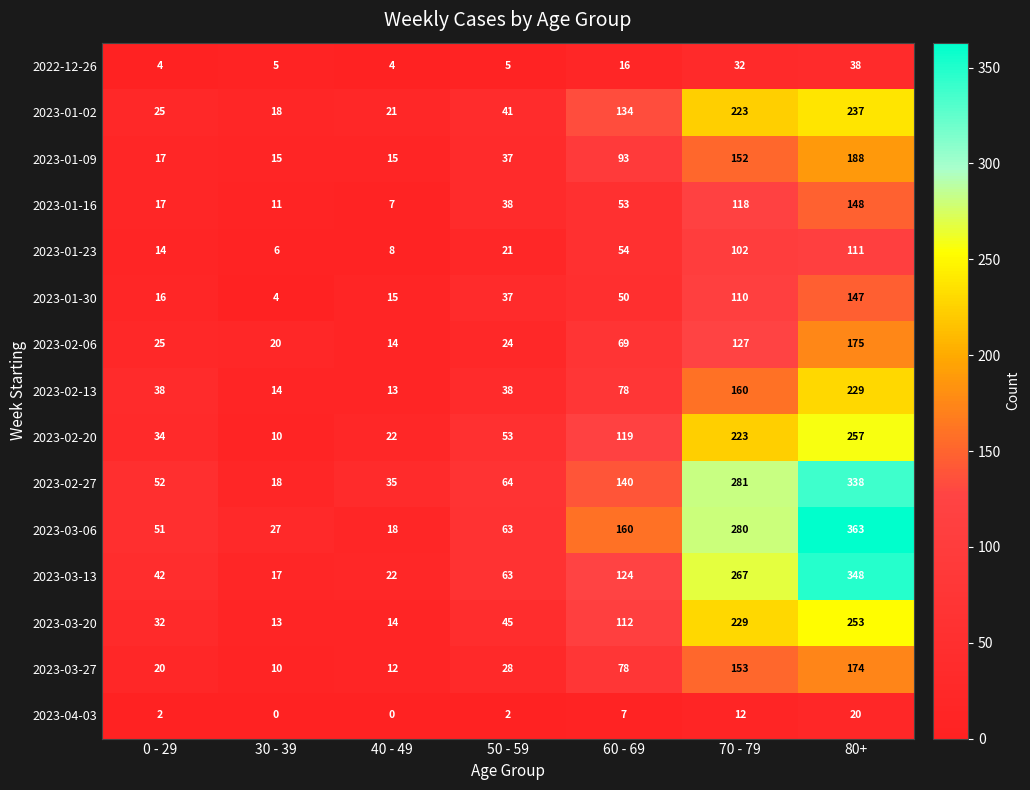

Which series has the largest range (max minus min)?

2023-03-06